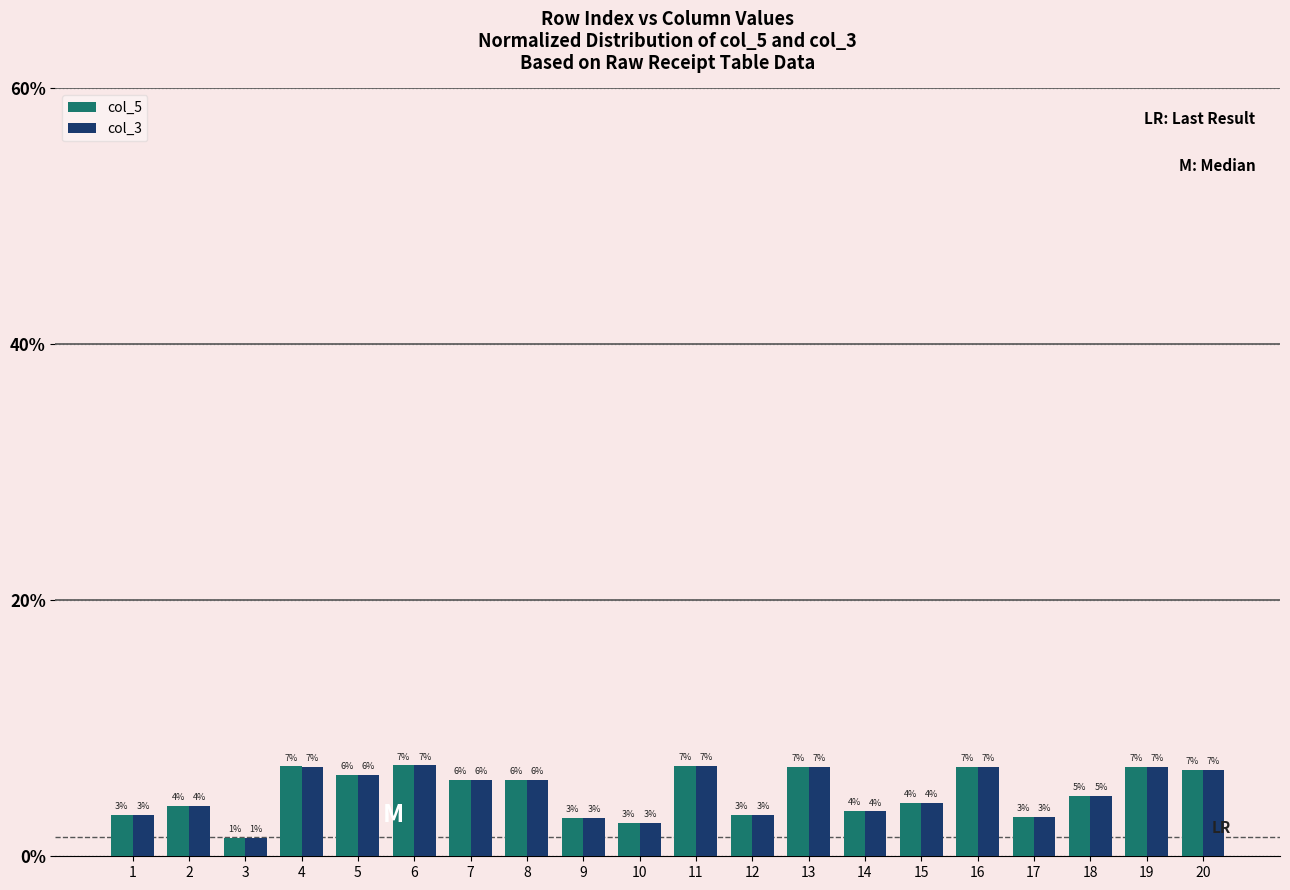

Which label corresponds to the smallest value in the chart?

3